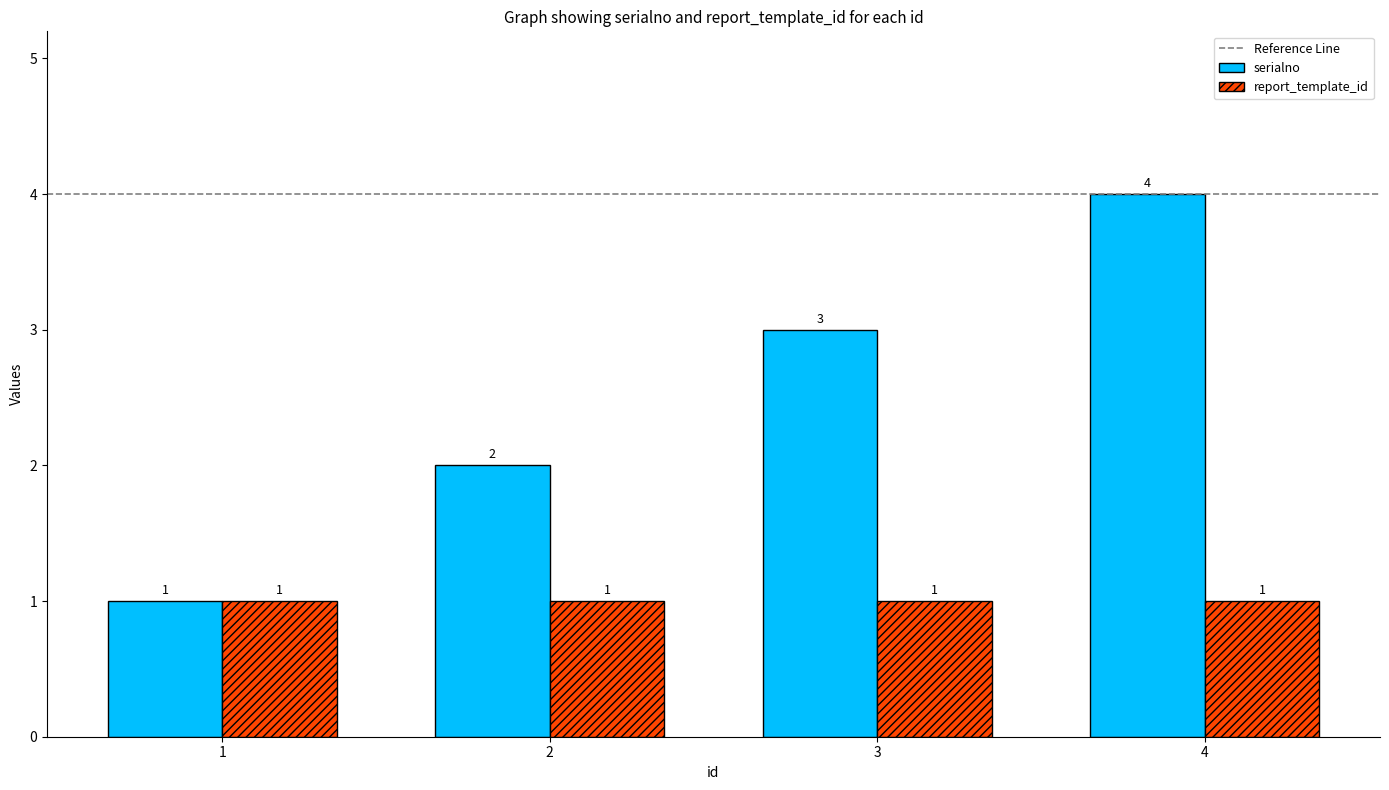

The value of report_template_id at 4 is 1. True or false?

True